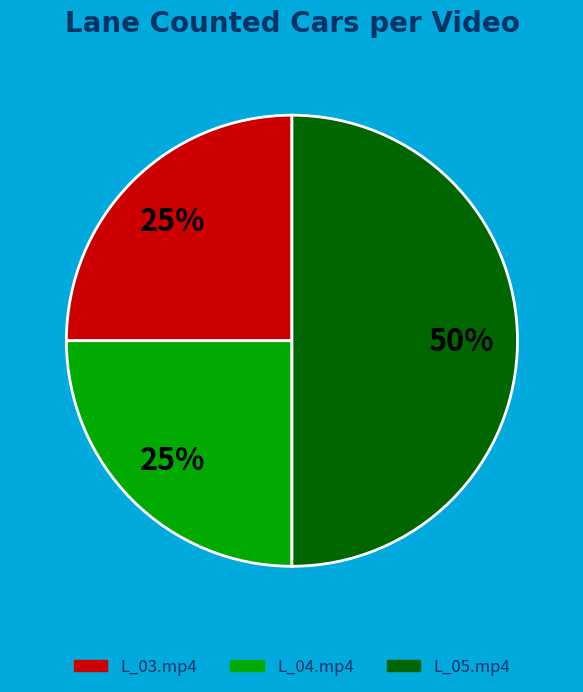

To the nearest percent, what is the average slice percentage?

33%